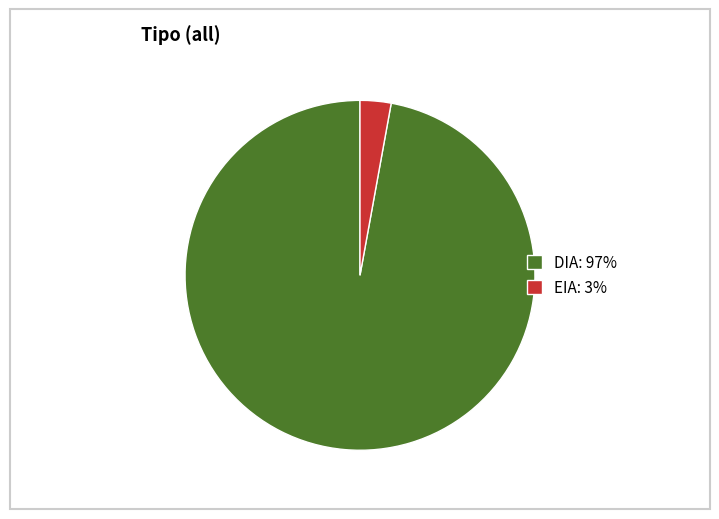

The EIA: 3% slice represents 12% of the pie. True or false?

False